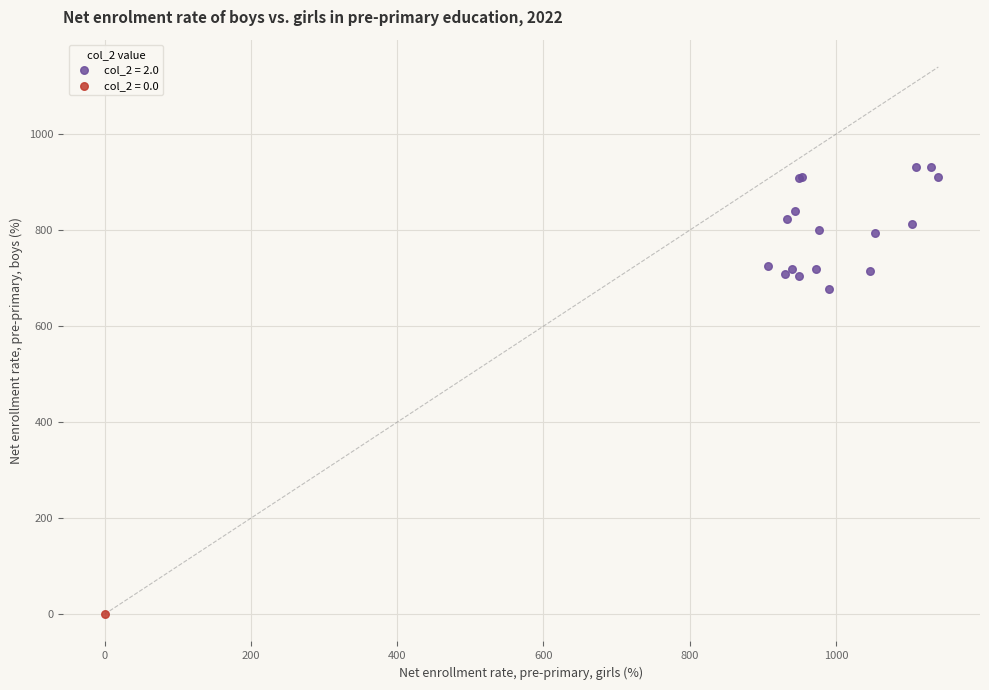

What are all the series names shown in the legend?

col_2 = 2.0, col_2 = 0.0